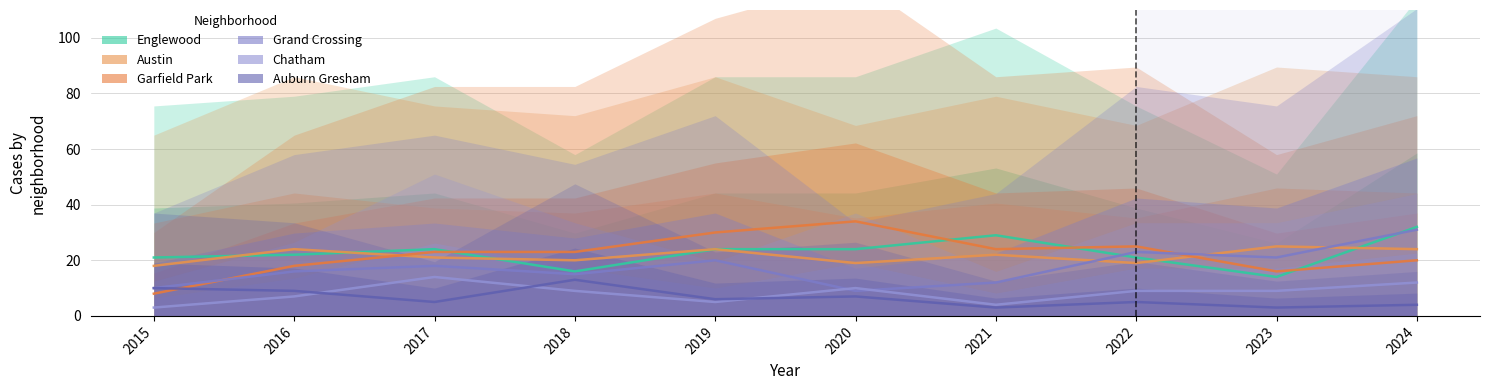

What is the sum of the Englewood values at 2024 and 2017?

56